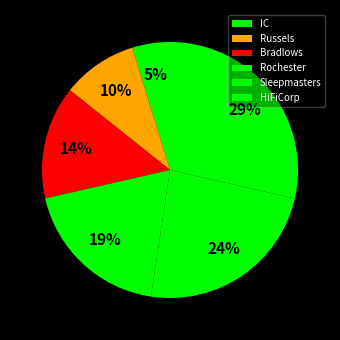

How many segments does this pie chart have?

6